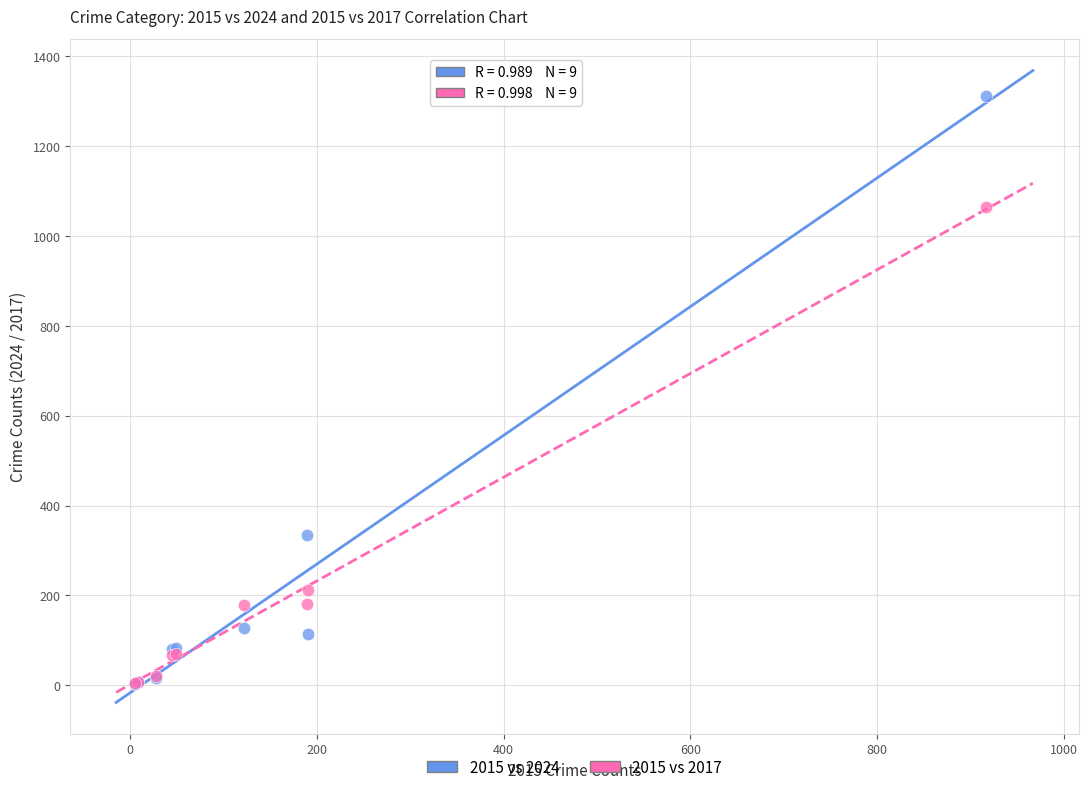

In the 2015 vs 2017 series, what Y value is closest to 534?

213